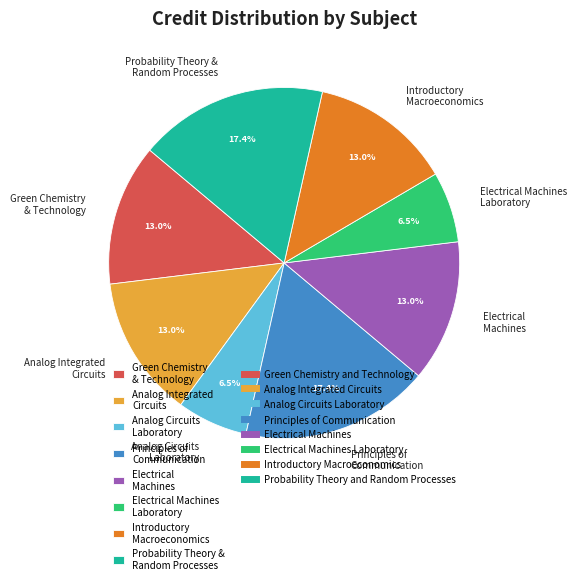

To the nearest percent, what is the difference between the largest and smallest slice percentages?

11%